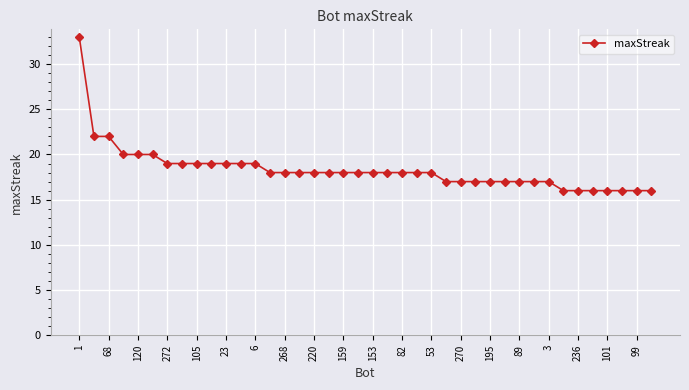

What is the greatest value displayed?

33